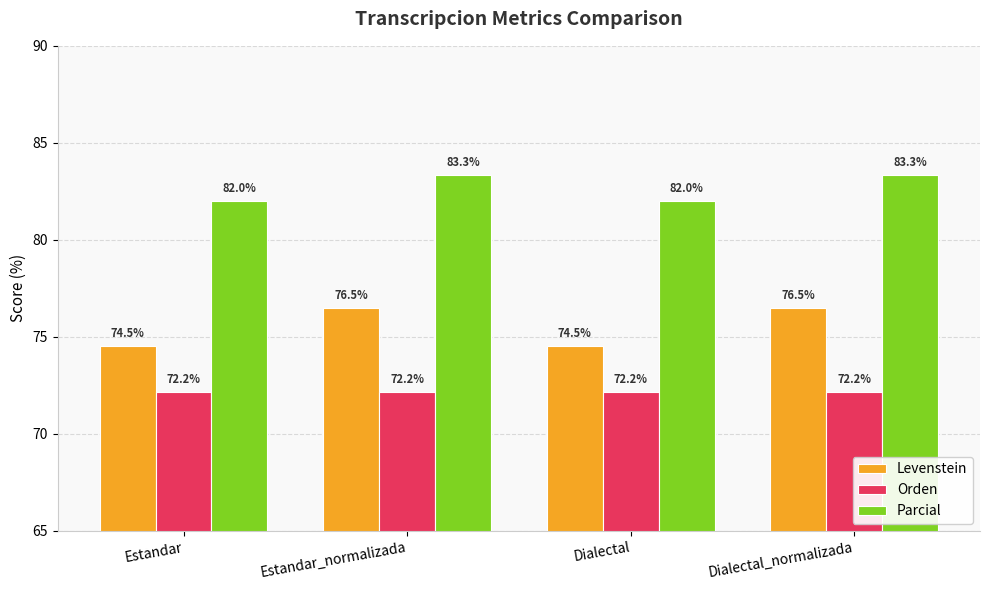

How many bars are there in total?

12